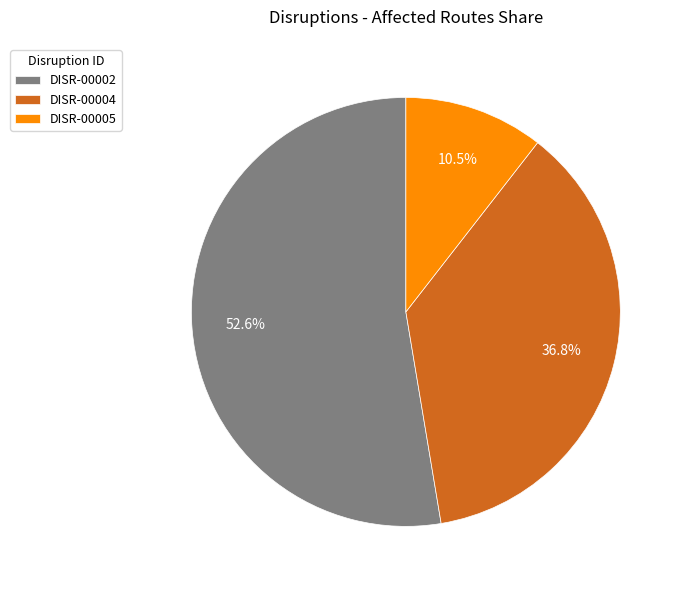

How many slices are in this pie chart?

3